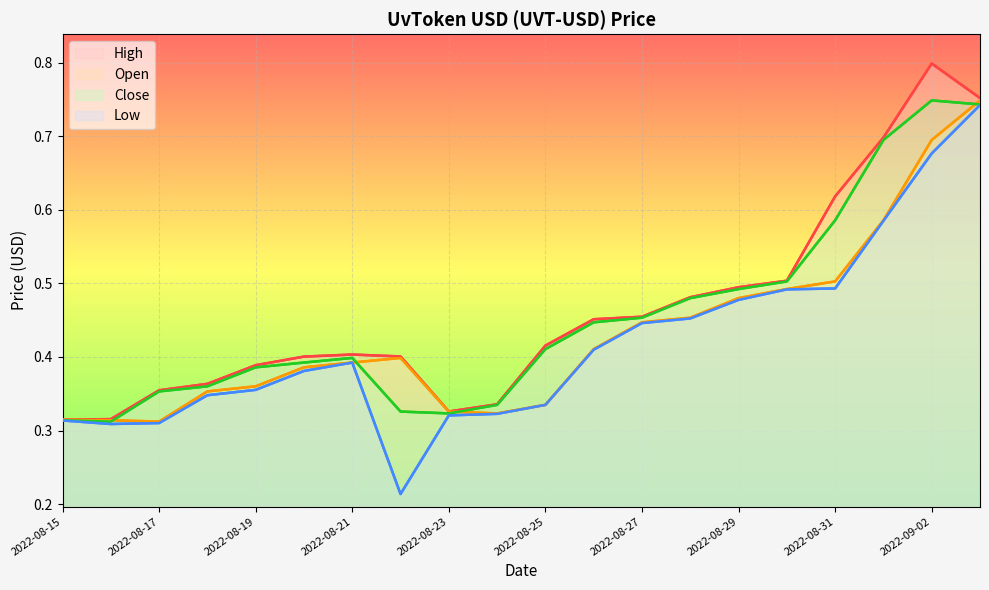

What is the difference between the maximum and minimum values in the Low series?

0.5